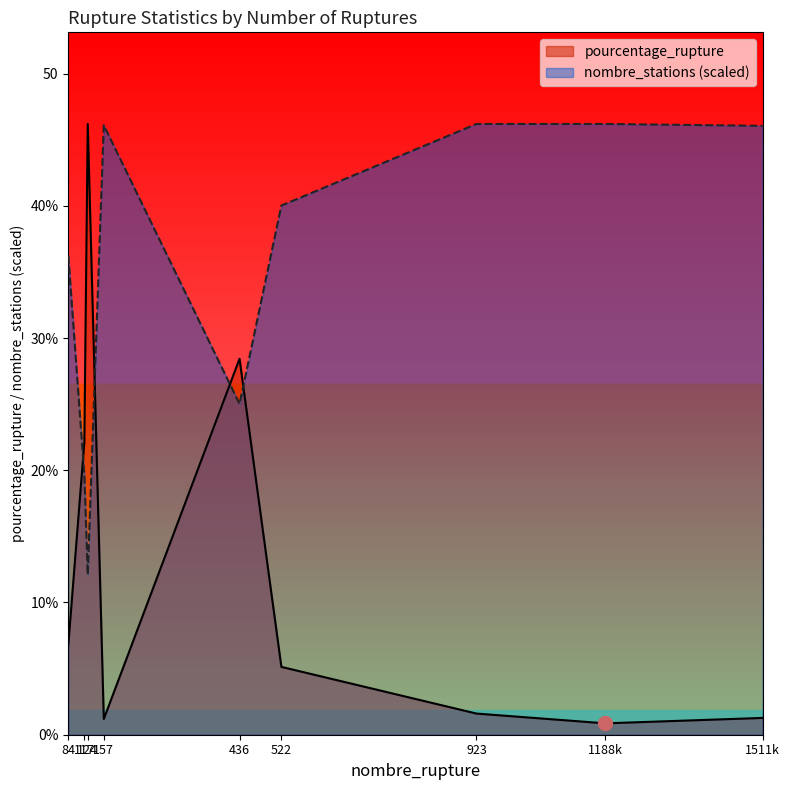

Is the value of nombre_stations at 117 greater than the value of pourcentage_rupture at 436?

No